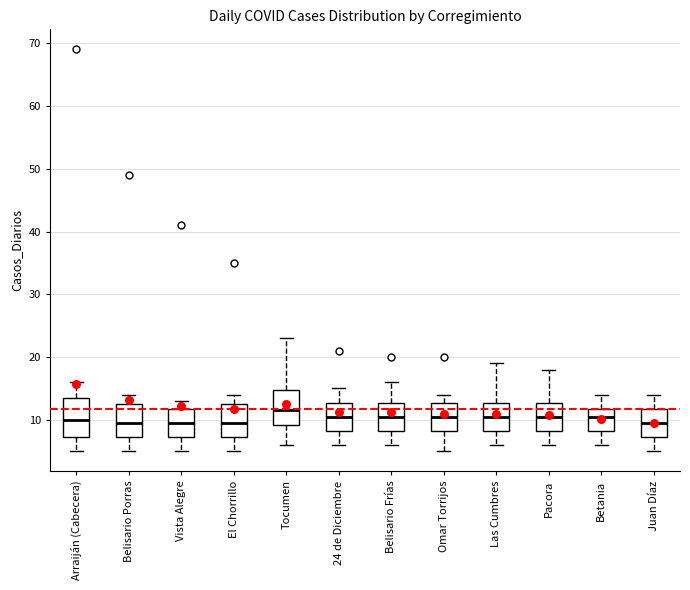

Which box has the highest median line?

Tocumen